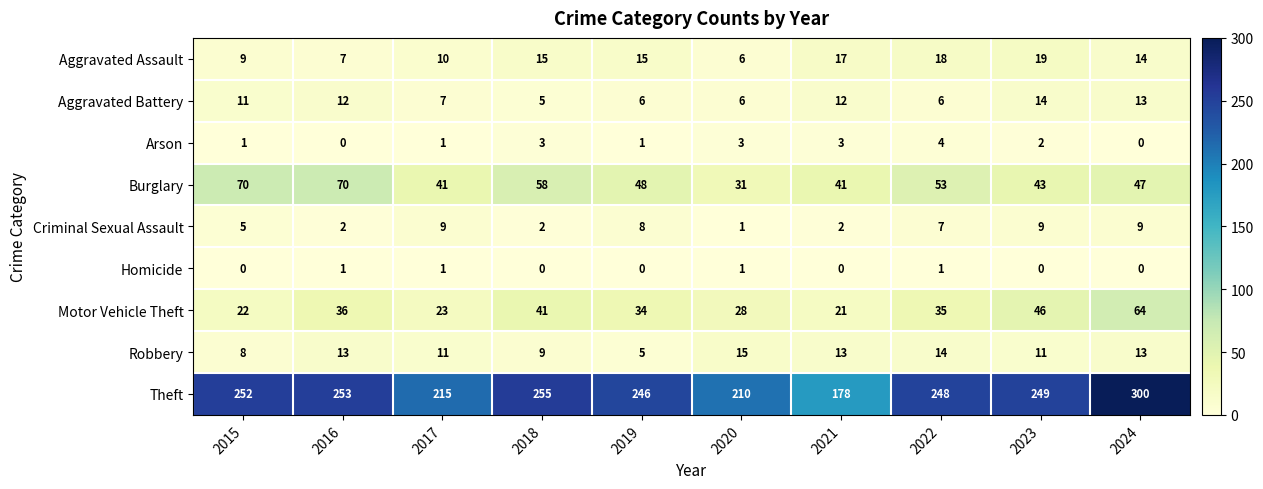

Rank the series at 2022 from lowest to highest value.

Homicide, Arson, Aggravated Battery, Criminal Sexual Assault, Robbery, Aggravated Assault, Motor Vehicle Theft, Burglary, Theft